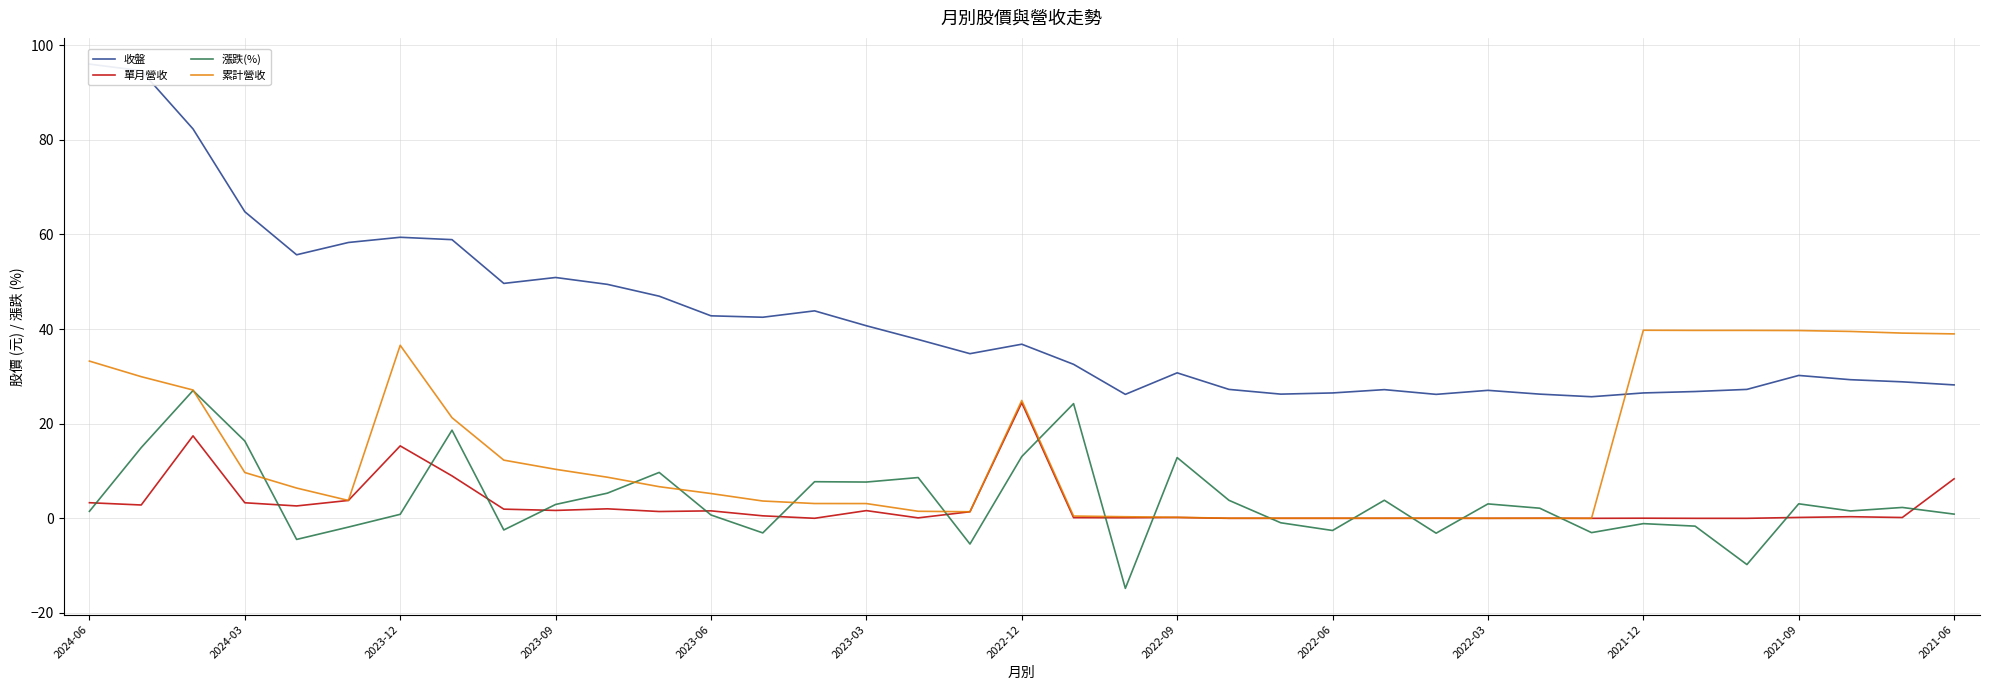

True or false: 累計營收 and 單月營收 intersect in this chart.

False